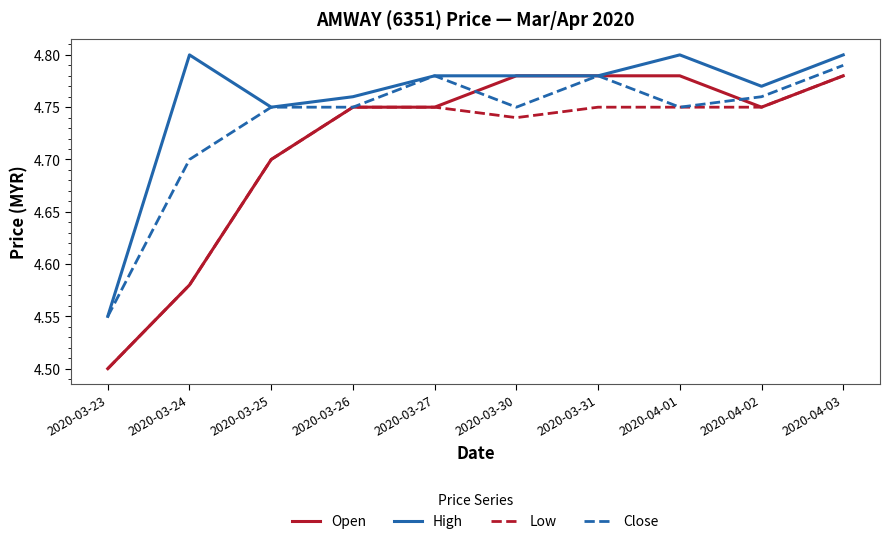

True or false: Low and High cross at least once.

False